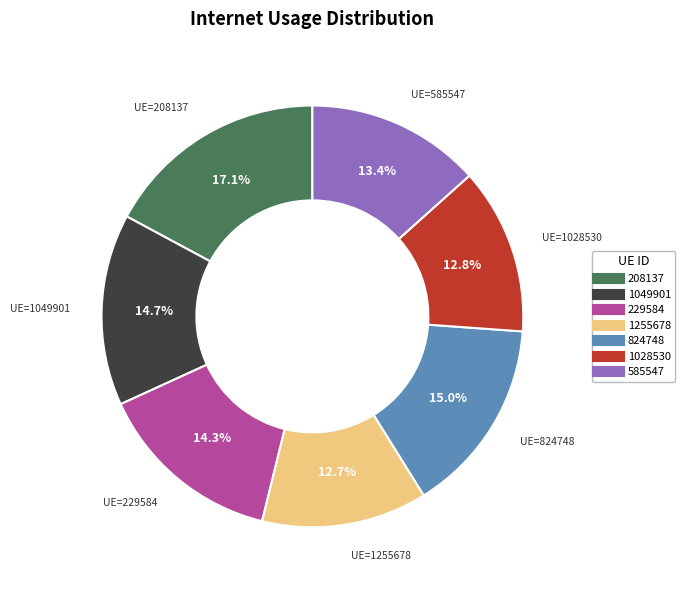

Which category has the biggest portion of the pie?

208137